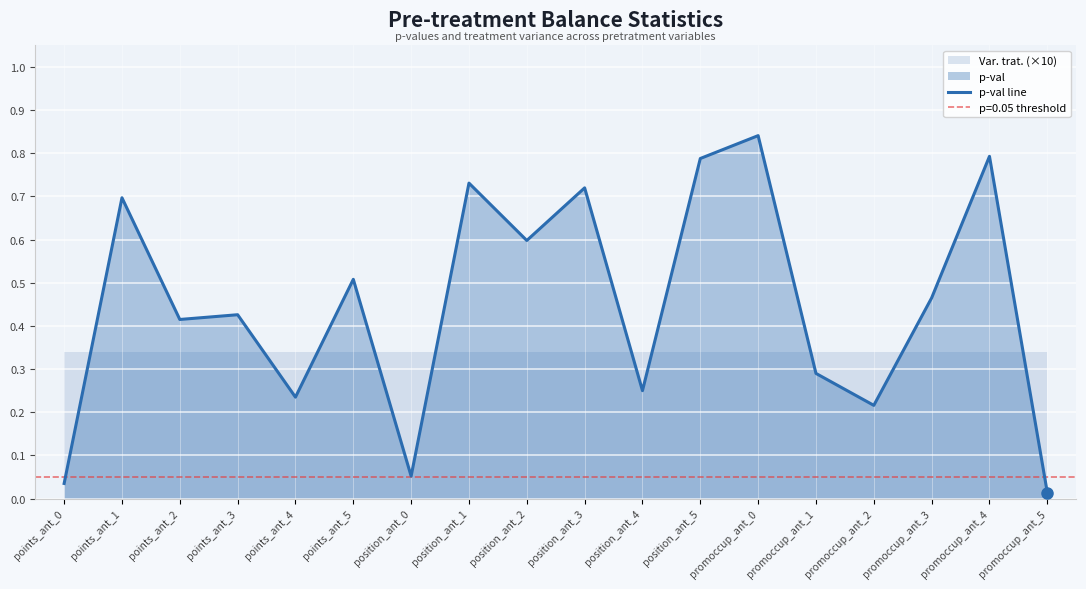

What is the label of the 3rd point from the right?

promoccup_ant_3